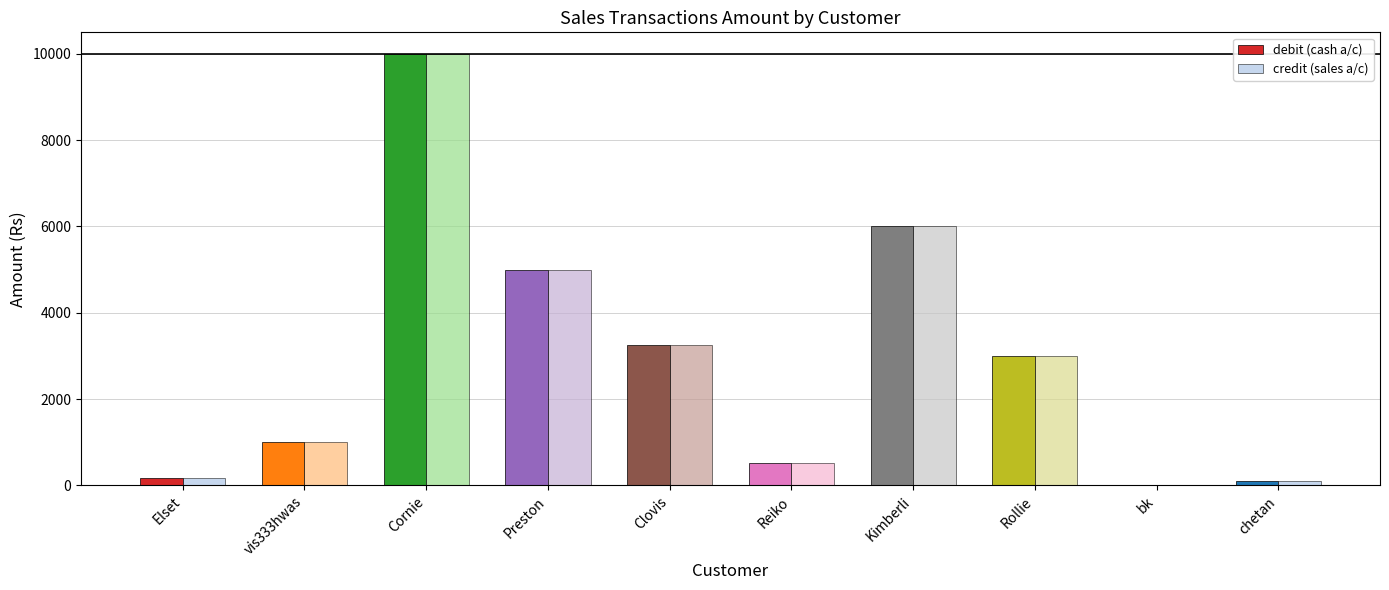

Rank the series at bk from lowest to highest value.

debit (cash a/c), credit (sales a/c)